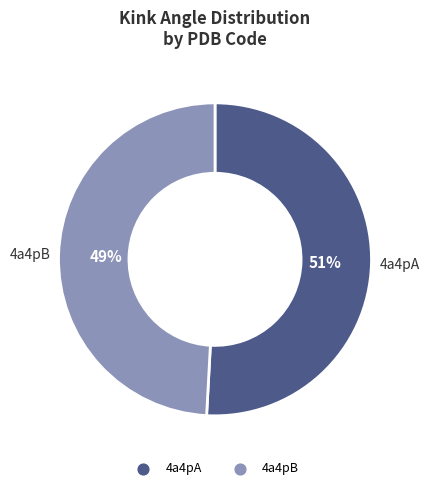

Is it true that 4a4pB is 49% of the pie?

True